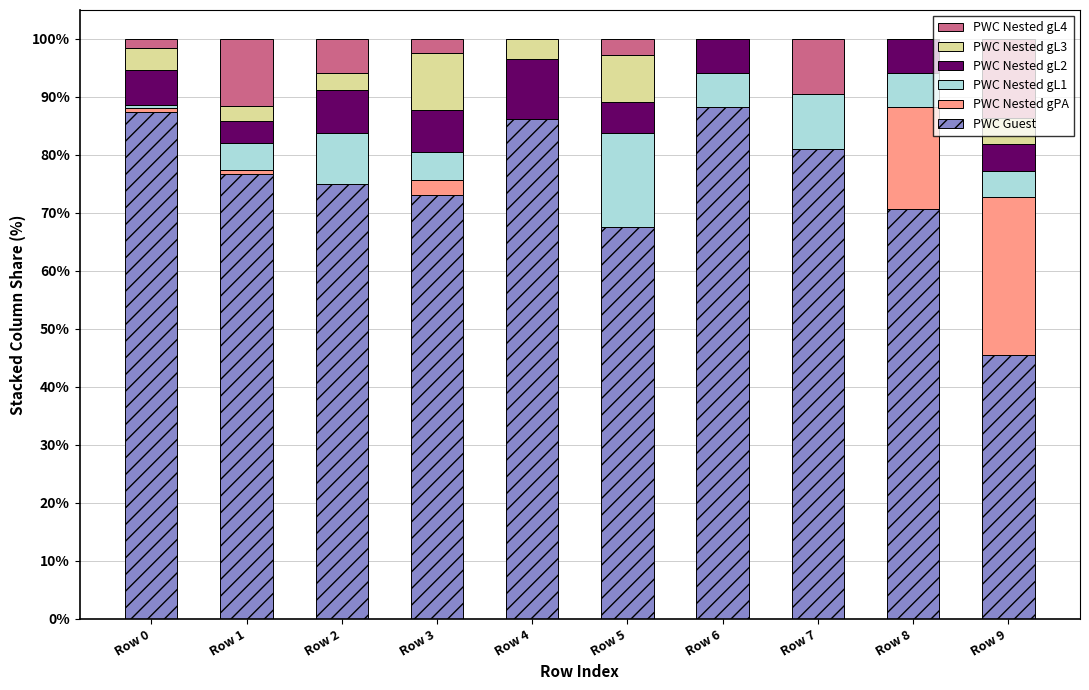

What is the highest value of the PWC Guest series?

88.2